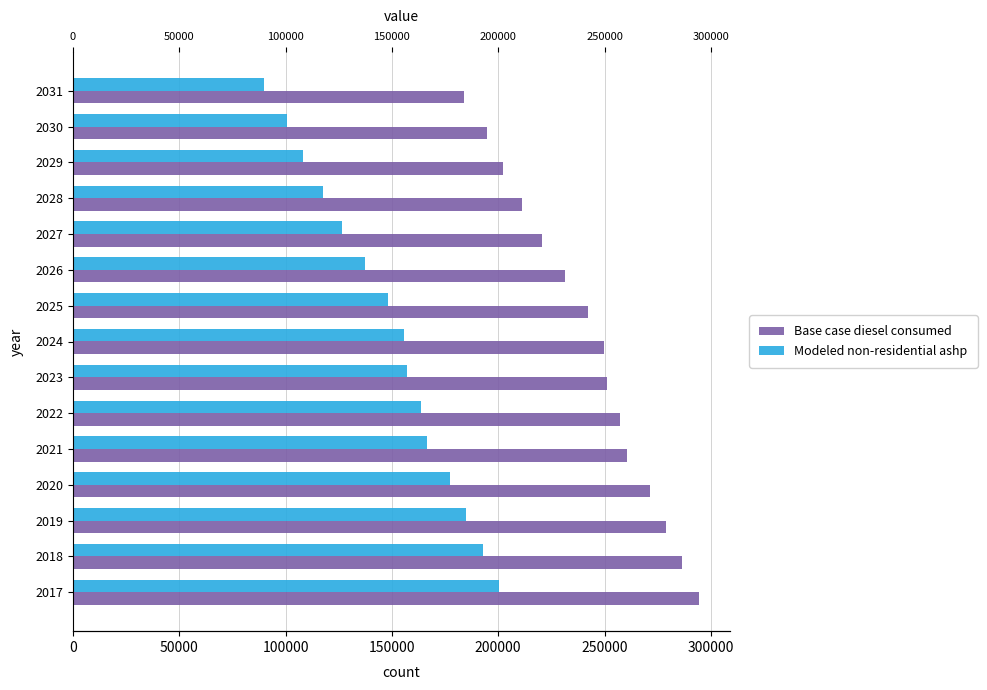

How many data points in Modeled non-residential ashp are above 155821?

8